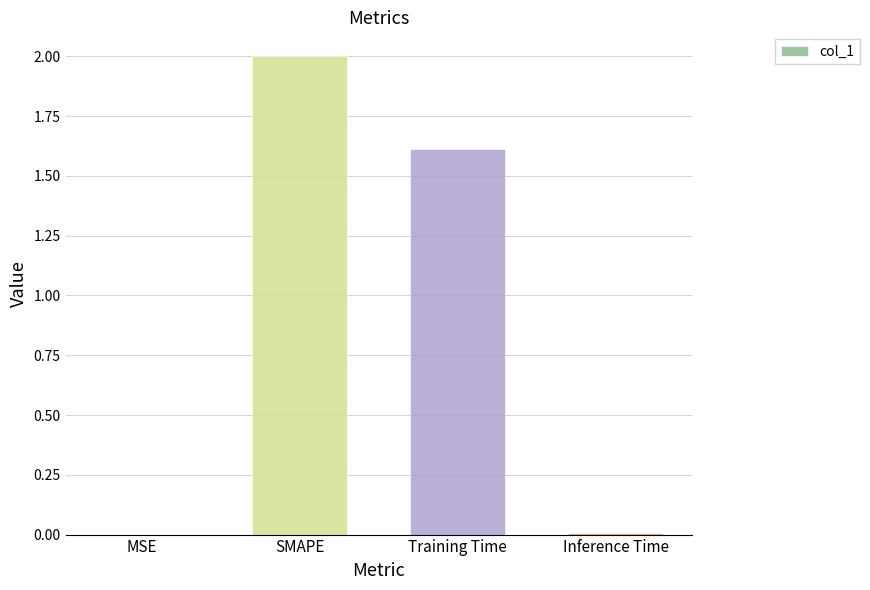

What is the sum of all values?

3.6